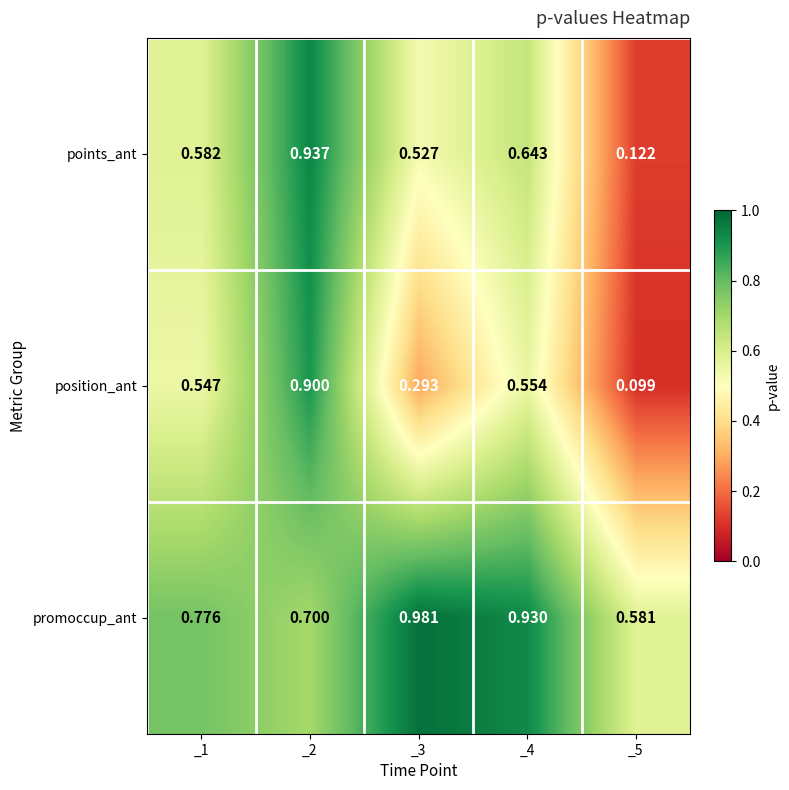

At _2, list the series in order from smallest to largest.

promoccup_ant, position_ant, points_ant